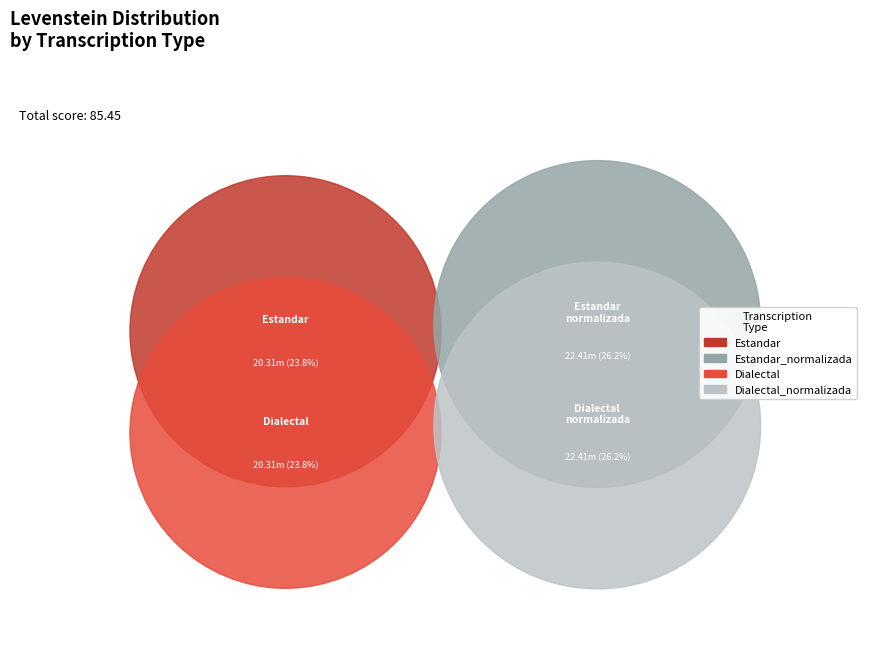

Is Dialectal_normalizada the majority of the pie?

No